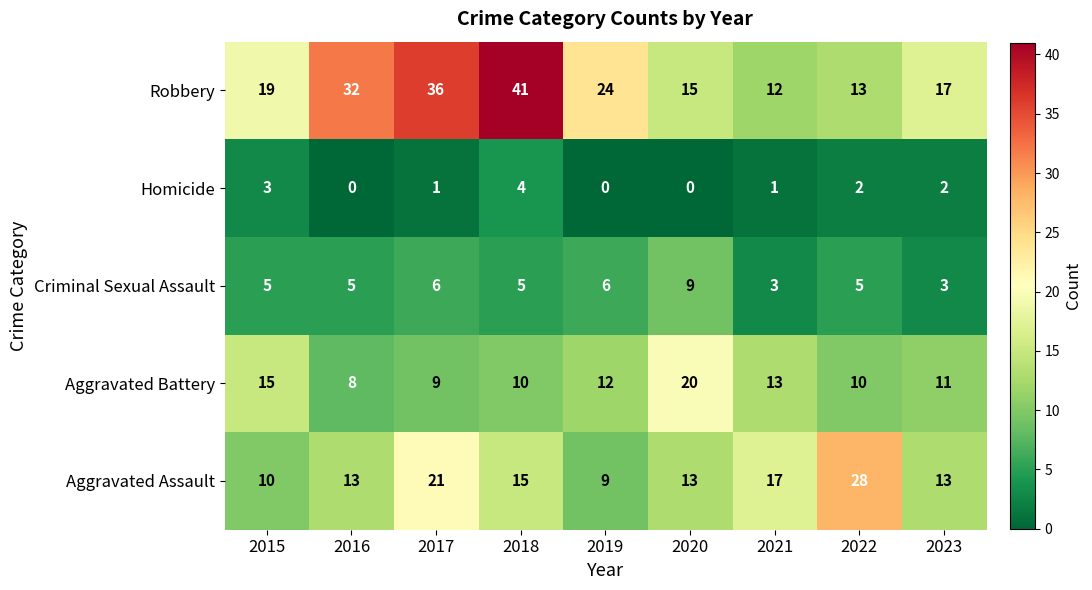

Which series changed the most between 2019 and 2021?

Robbery